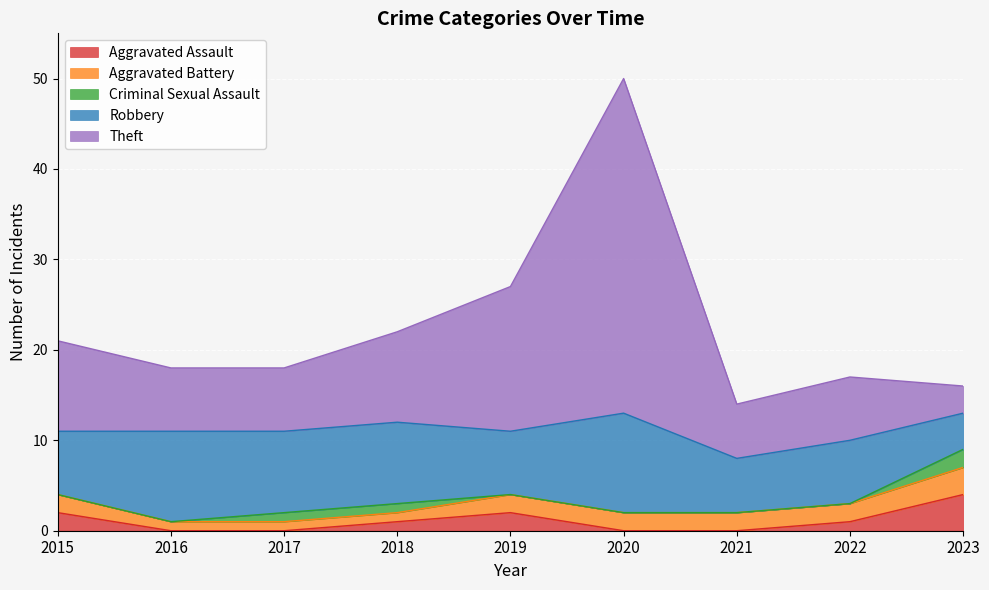

What is the total value across all series at 2016?

18